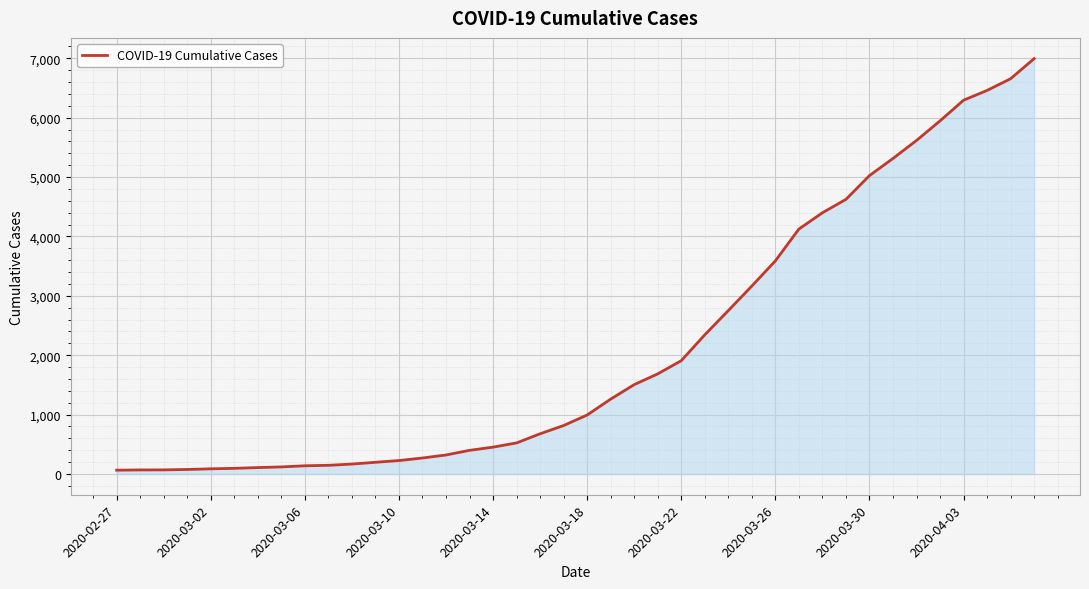

What is the greatest value displayed?

6995